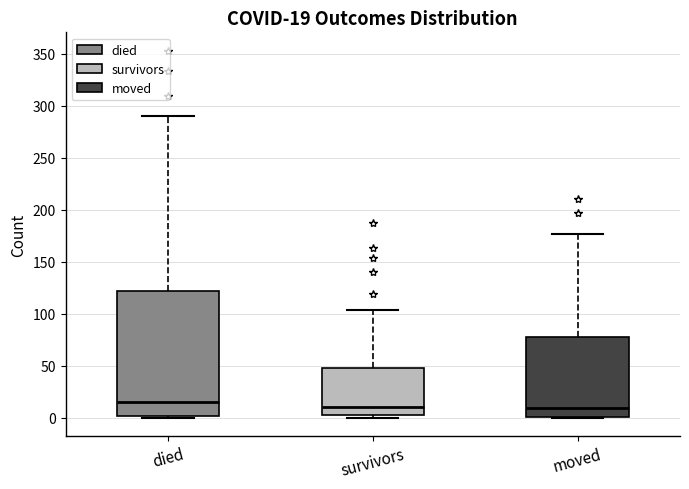

Which box has the highest median line?

died